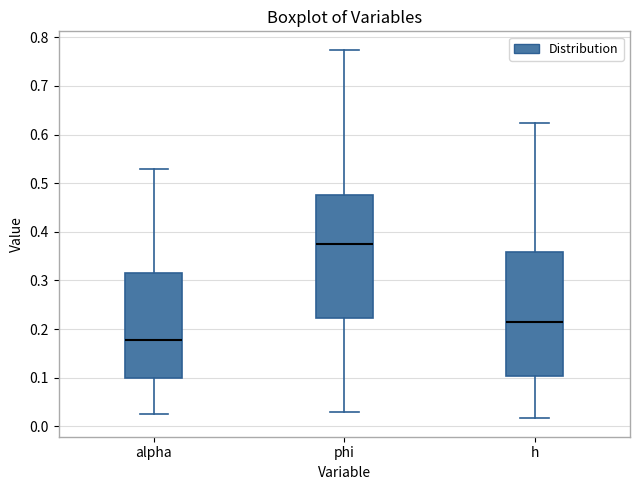

Which box has the lowest median line?

alpha